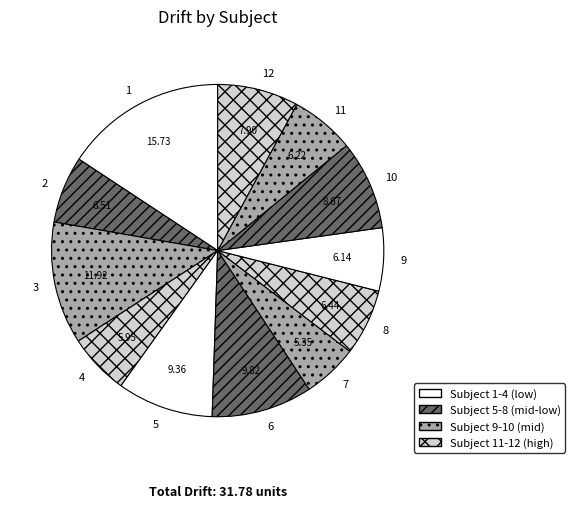

Which category has the smallest portion of the pie?

7